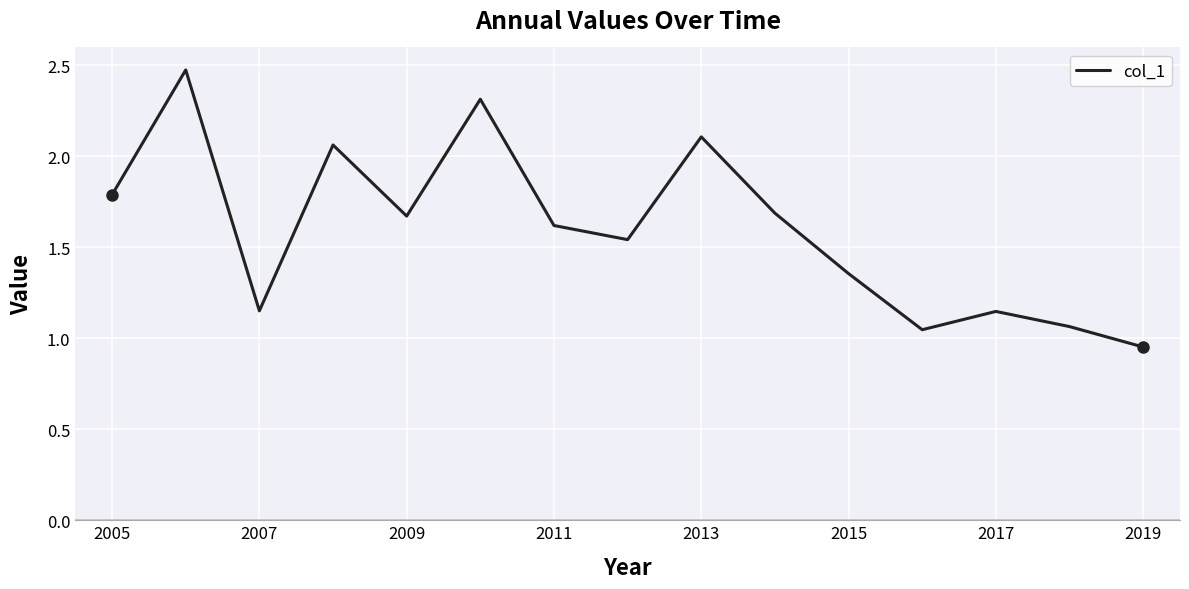

Is this an area chart (filled region under the line)?

No